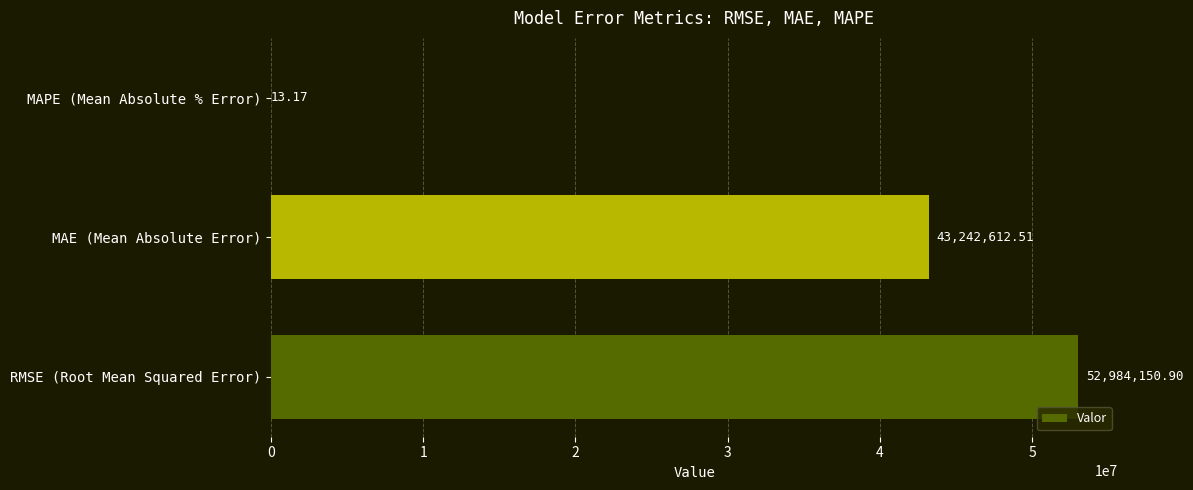

Where is the data nearest to the value 26492082?

MAE (Mean Absolute Error)